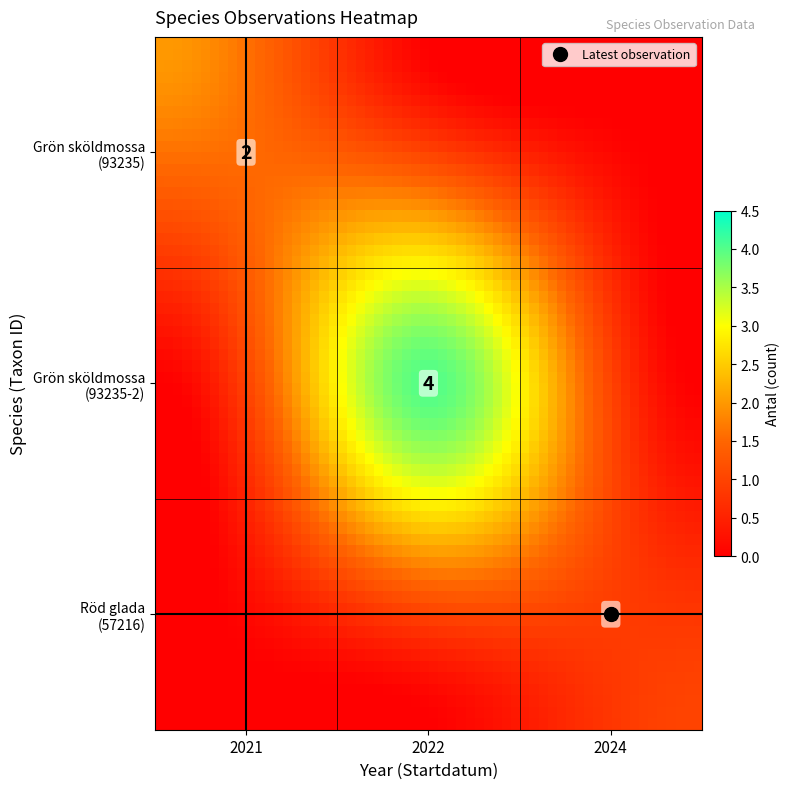

Reading left to right, list all the values displayed in this chart.

antal=2	1=4	2=1